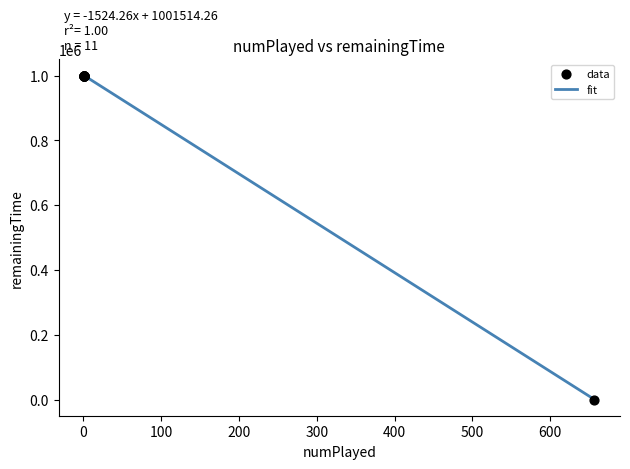

What is the greatest value displayed?

999990.0